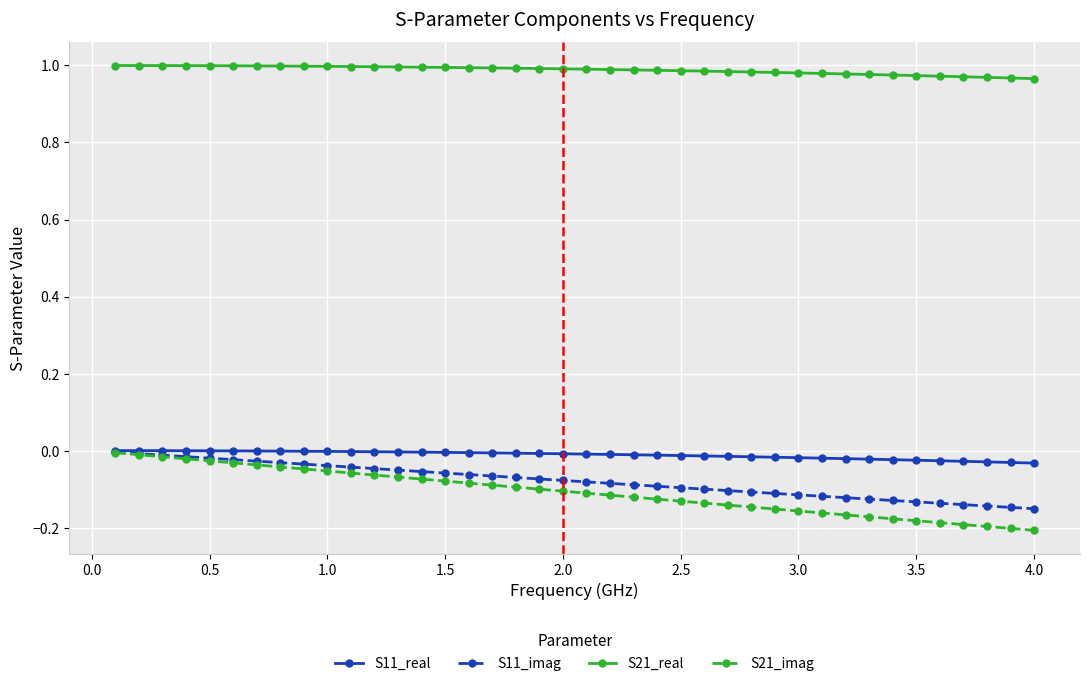

How many lines are shown in the chart?

4